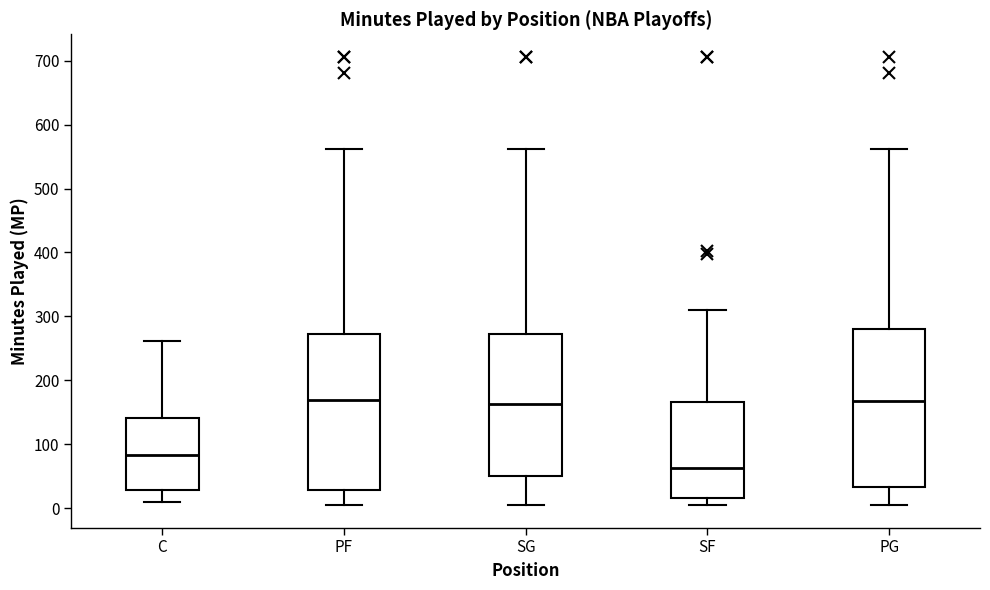

Reading left to right, read every box against the y-axis: the position of its median line, the range the box covers, and the ends of its whiskers. The values are not printed on the chart, so give them approximately, as read against the axis.

C: median 80, box 30 to 140, whiskers 10 to 260
PF: median 170, box 30 to 270, whiskers 10 to 560
SG: median 160, box 50 to 270, whiskers 10 to 560
SF: median 60, box 20 to 170, whiskers 10 to 310
PG: median 170, box 30 to 280, whiskers 10 to 560